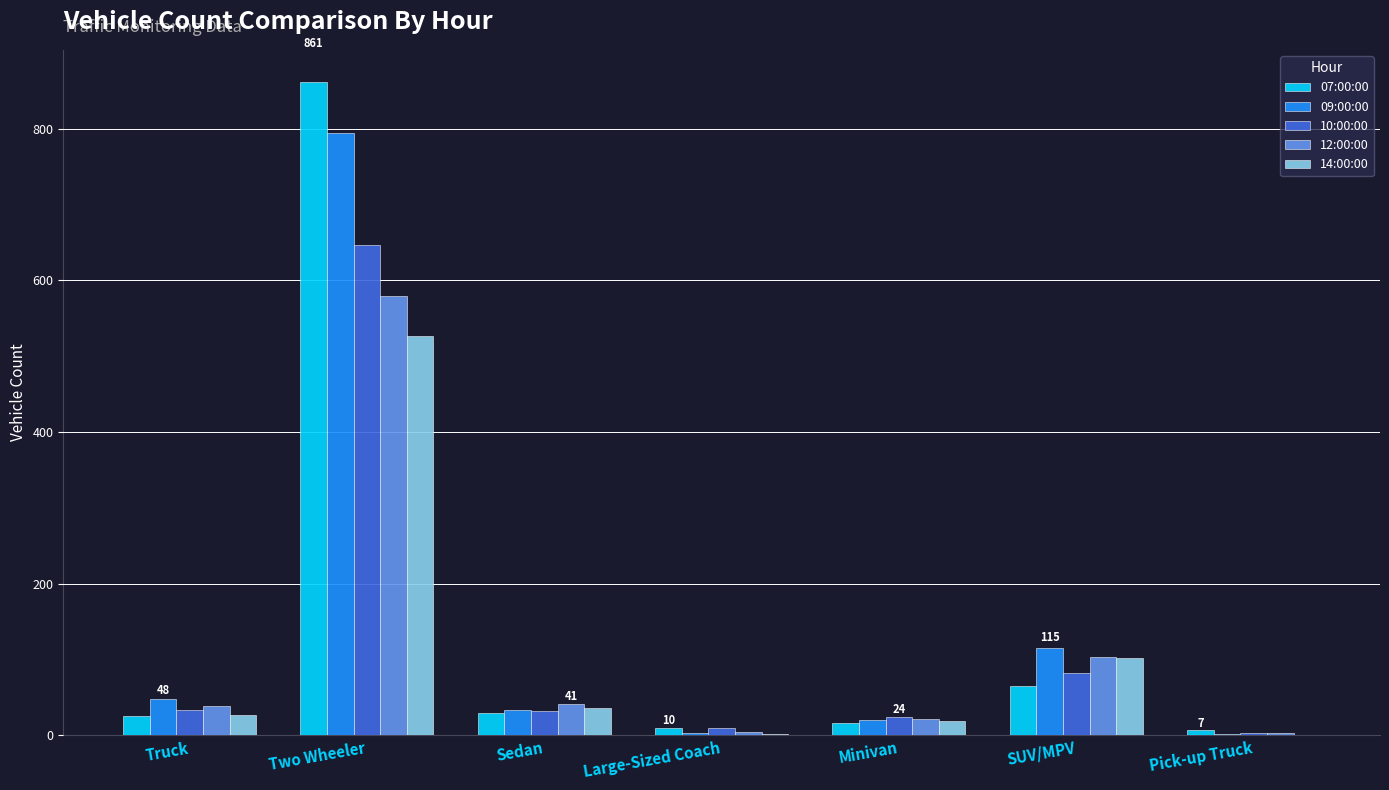

What is the total value across all series at Sedan?

173